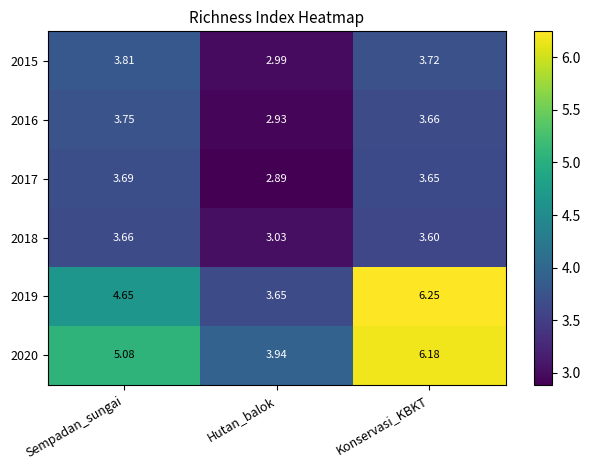

List the labels in order of 2017 value, smallest first.

Hutan_balok, Konservasi_KBKT, Sempadan_sungai